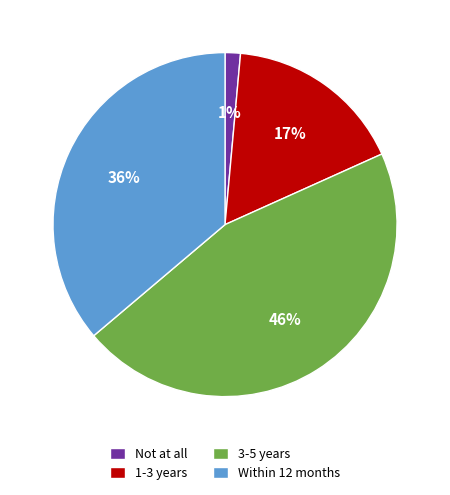

How many segments does this pie chart have?

4